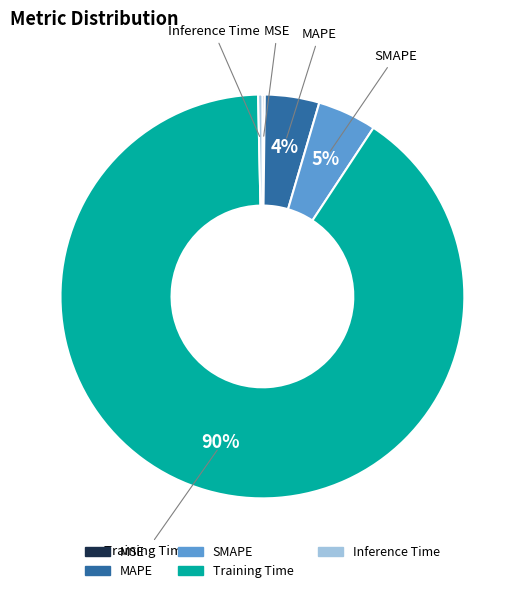

Is Training Time the majority of the pie?

Yes